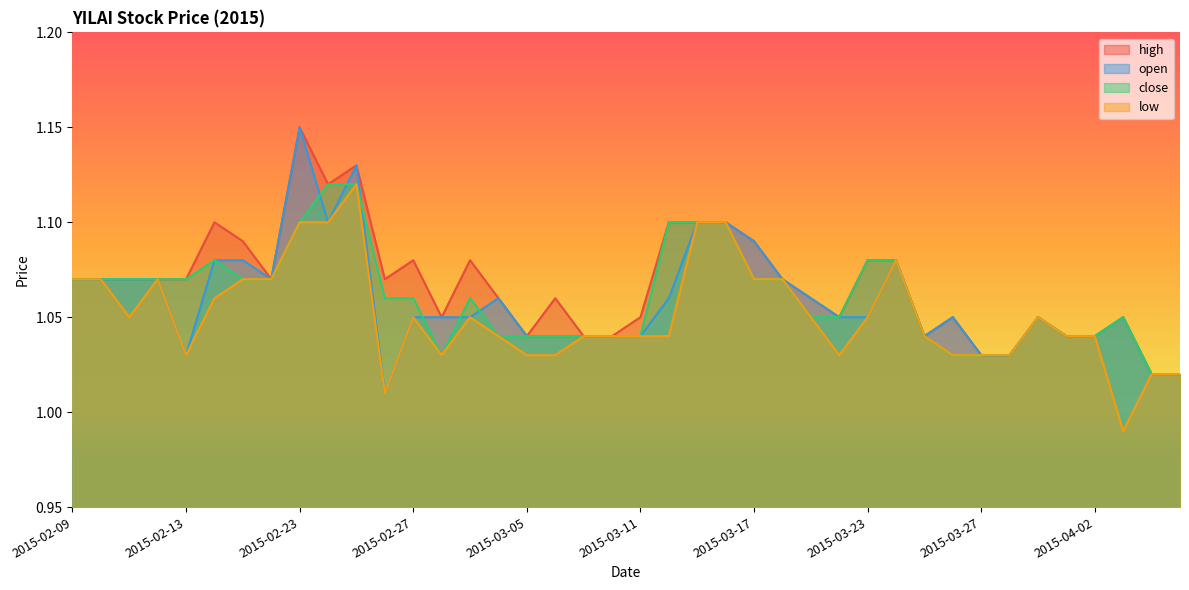

At 2015-04-01, list the series in order from largest to smallest.

high, open, close, low